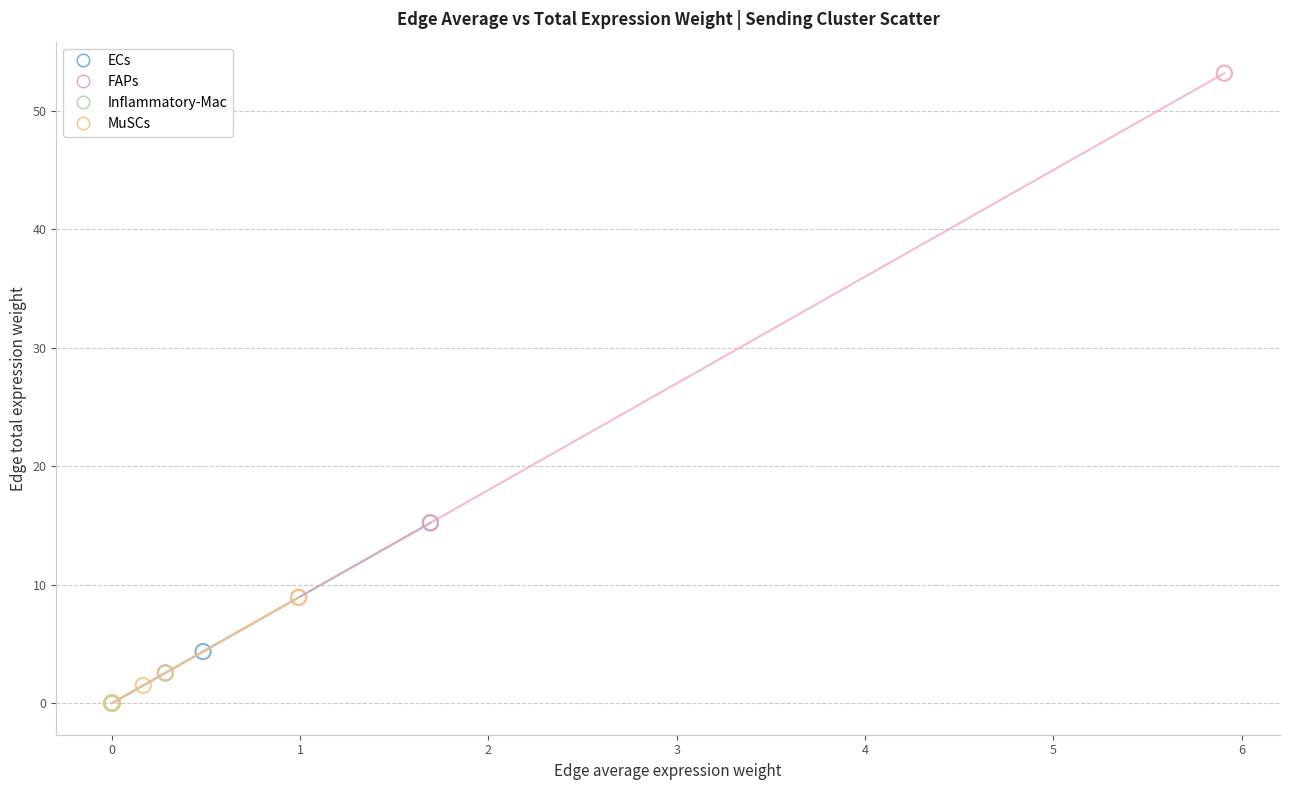

Which series has the widest spread of Y values?

FAPs